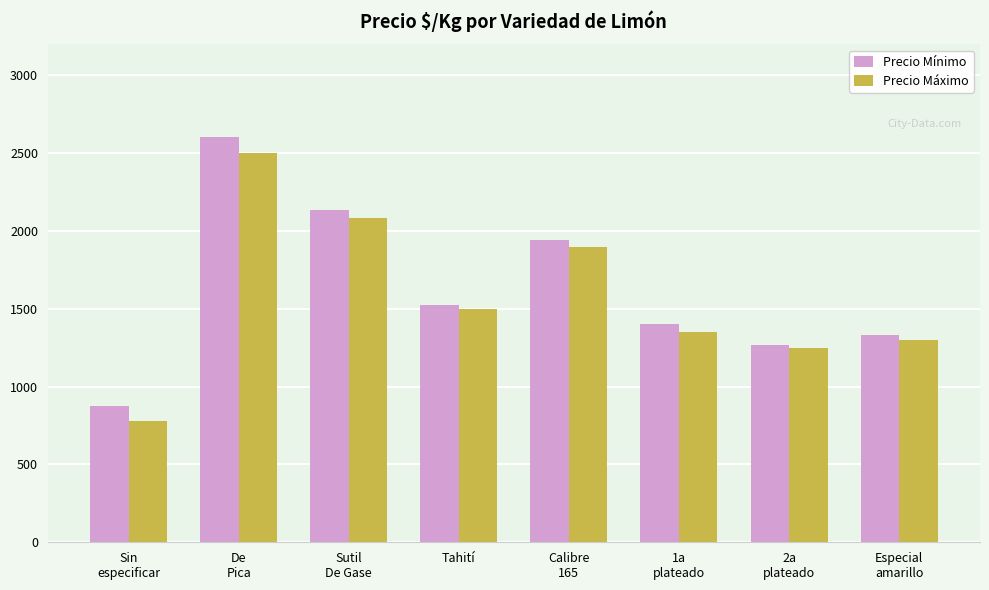

Which category has the lowest value in the Precio Máximo series?

Sin
especificar